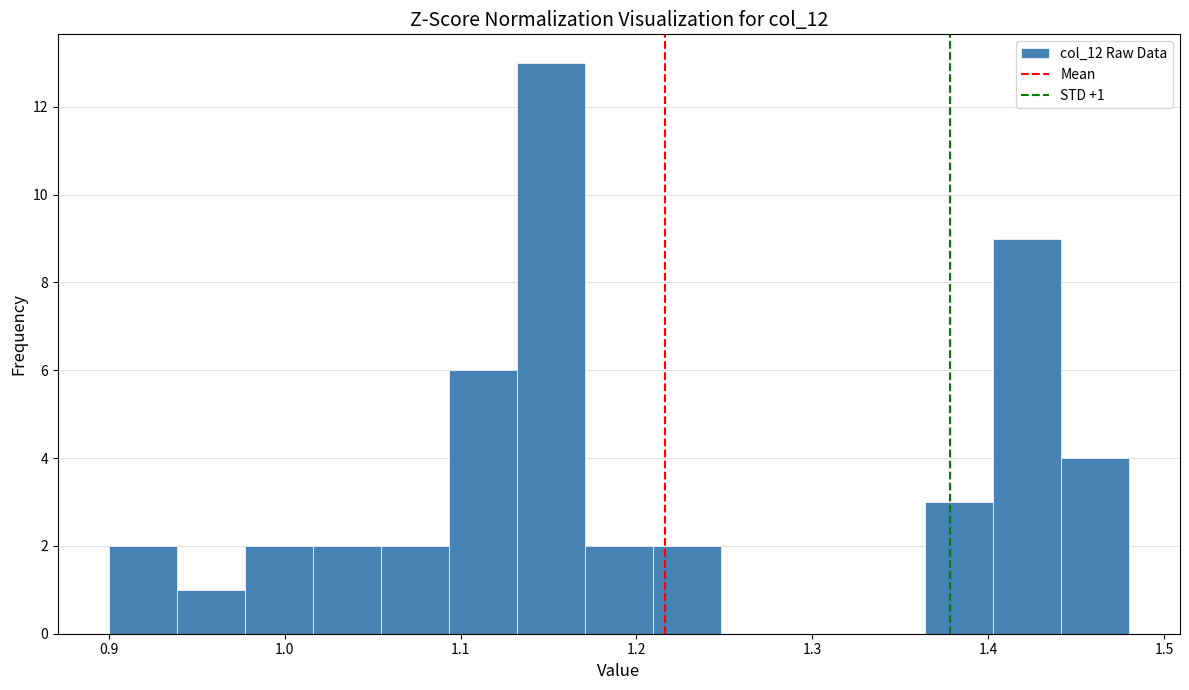

Around what value on the x-axis is the tallest bar? Give the approximate position of its centre, as read against the axis.

1.15